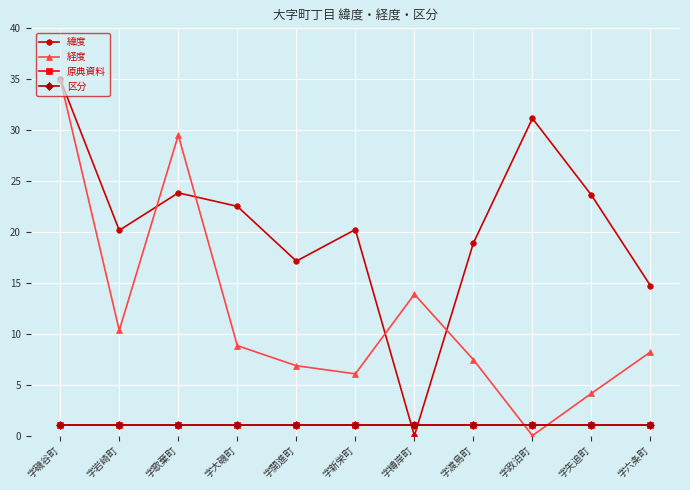

How many lines are shown in the chart?

4